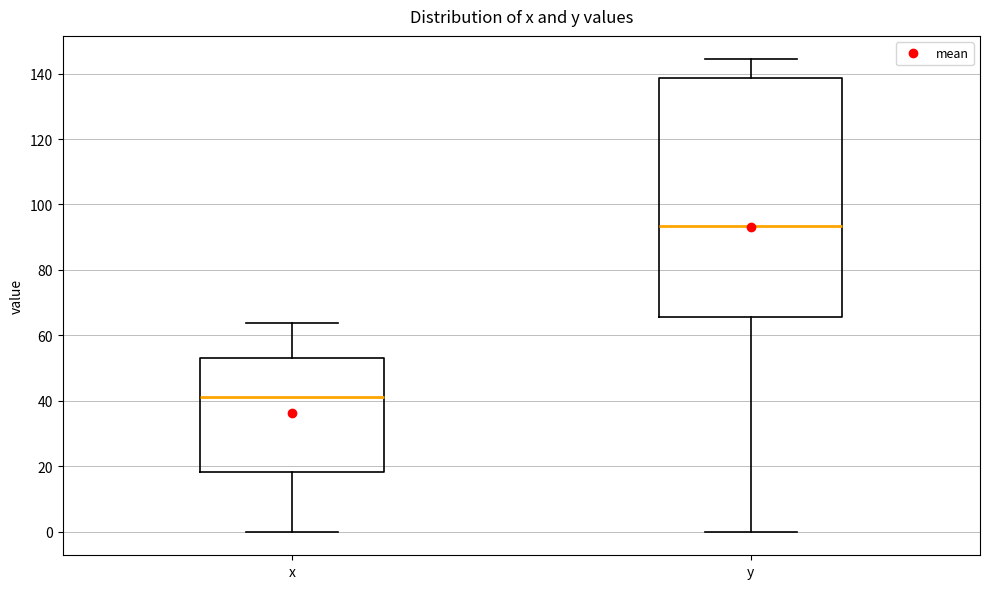

Reading left to right, read every box against the y-axis: the position of its median line, the range the box covers, and the ends of its whiskers. The values are not printed on the chart, so give them approximately, as read against the axis.

x: median 42, box 18 to 54, whiskers 0 to 64
y: median 94, box 66 to 138, whiskers 0 to 144